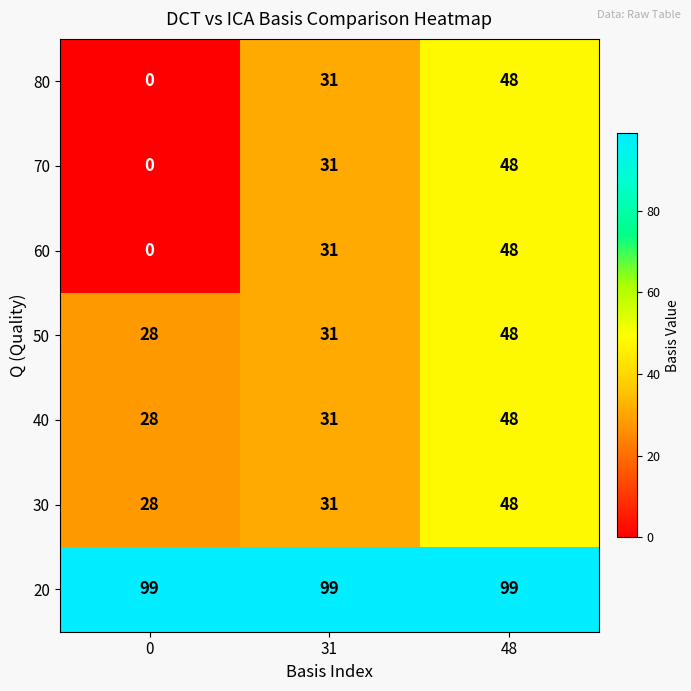

Reading right to left, list all the values displayed in this chart.

80: 48=48	31=31	0=0
70: 48=48	31=31	0=0
60: 48=48	31=31	0=0
50: 48=48	31=31	0=28
40: 48=48	31=31	0=28
30: 48=48	31=31	0=28
20: 48=99	31=99	0=99